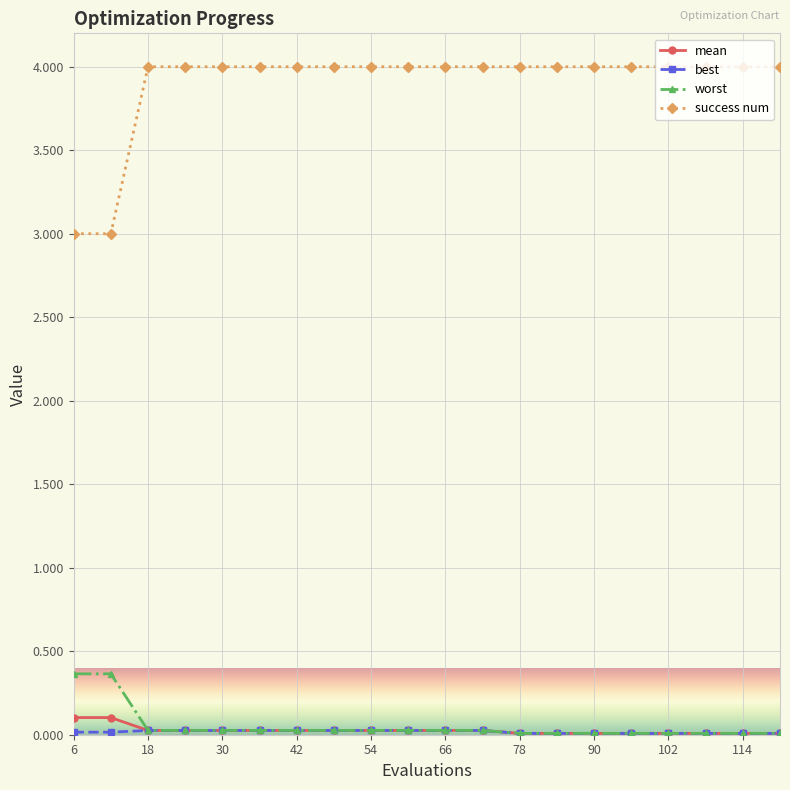

True or false: mean and success num intersect in this chart.

False